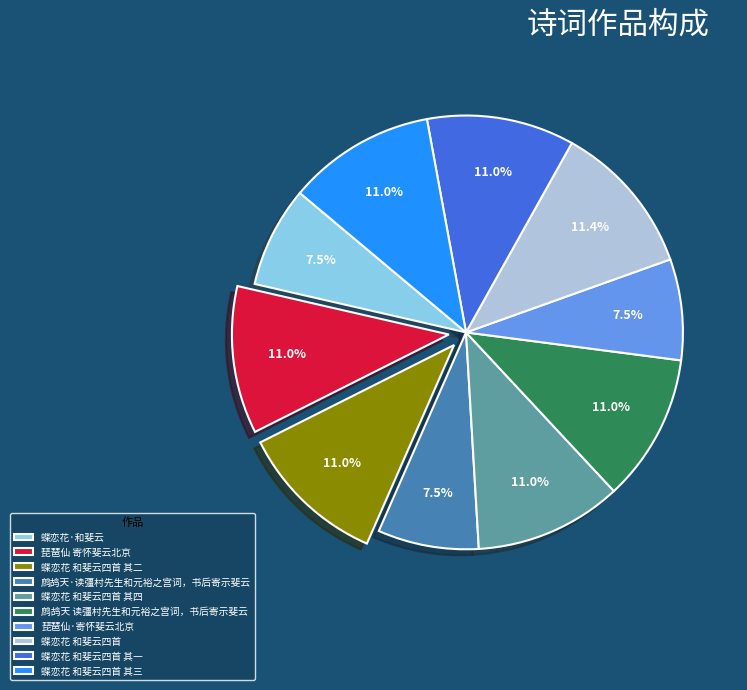

To the nearest percent, what percentage of the pie is 蝶恋花 和斐云四首 其四?

11%